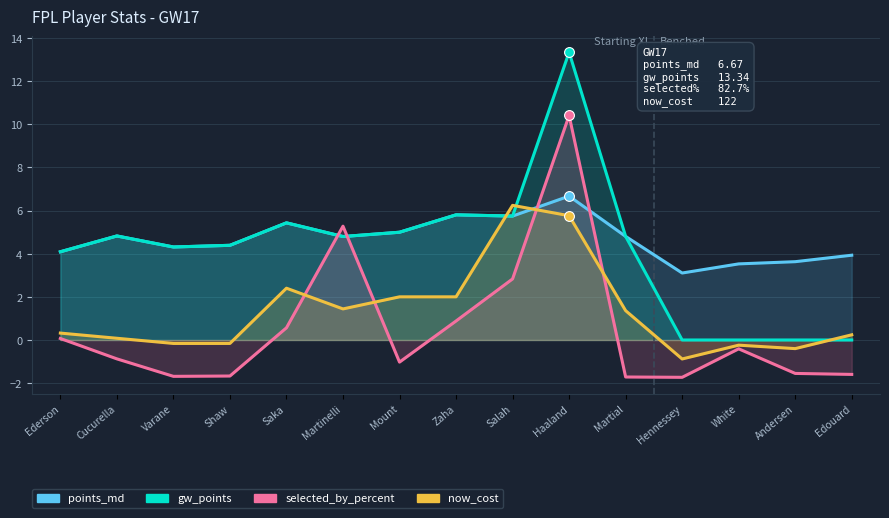

What is the total value across all series at Shaw?

6.9